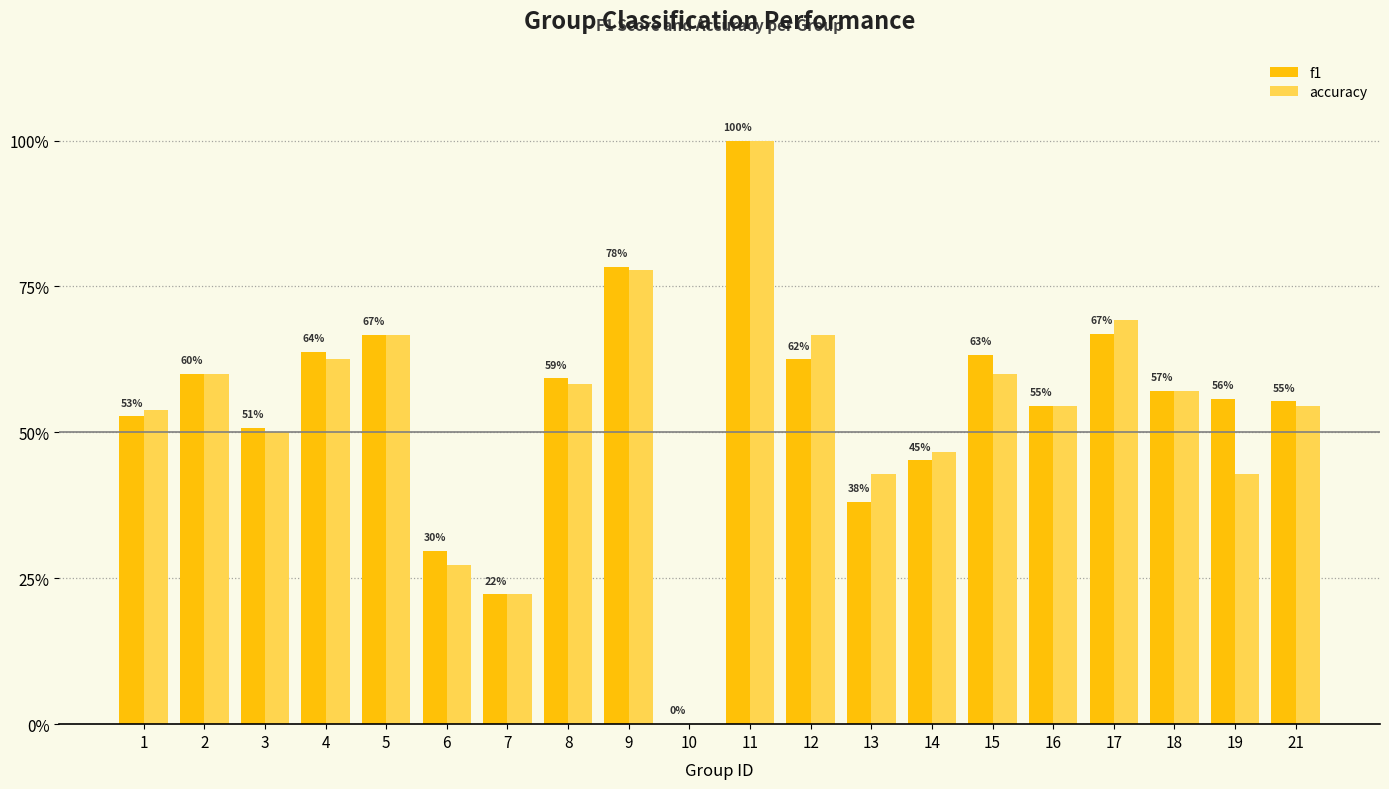

Does the chart contain stacked bars?

No